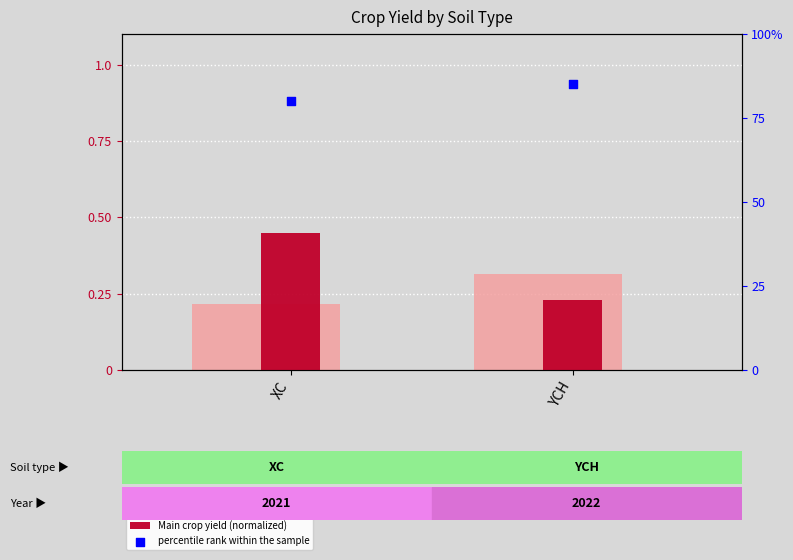

Which series reaches the maximum Y coordinate?

percentile rank within the sample